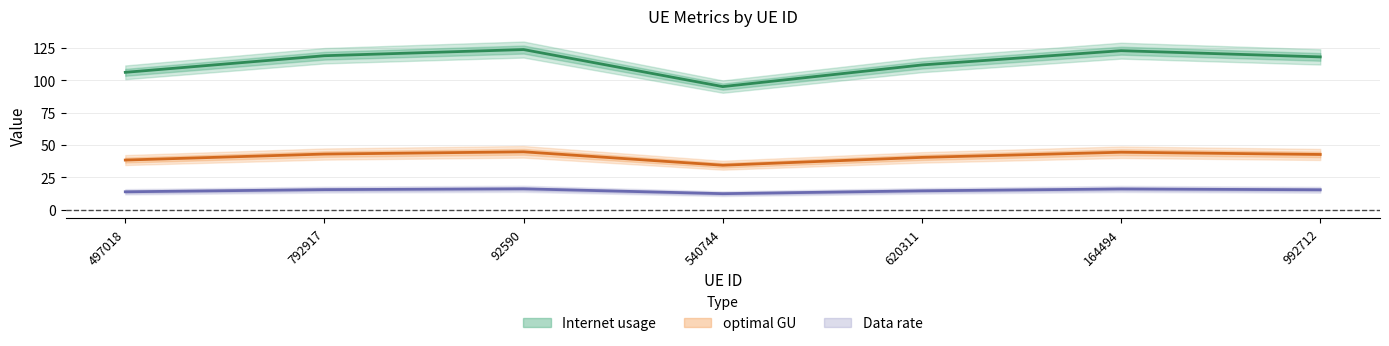

What position from the left is 792917?

2